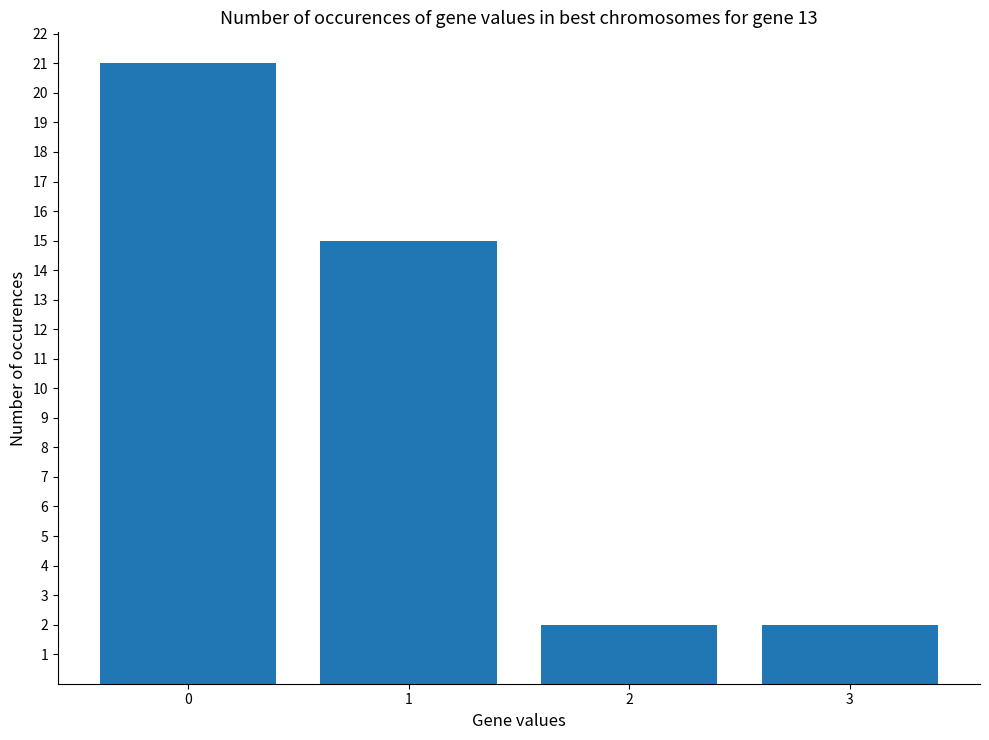

Reading left to right, list all the values displayed in this chart.

0=21	1=15	2=2	3=2